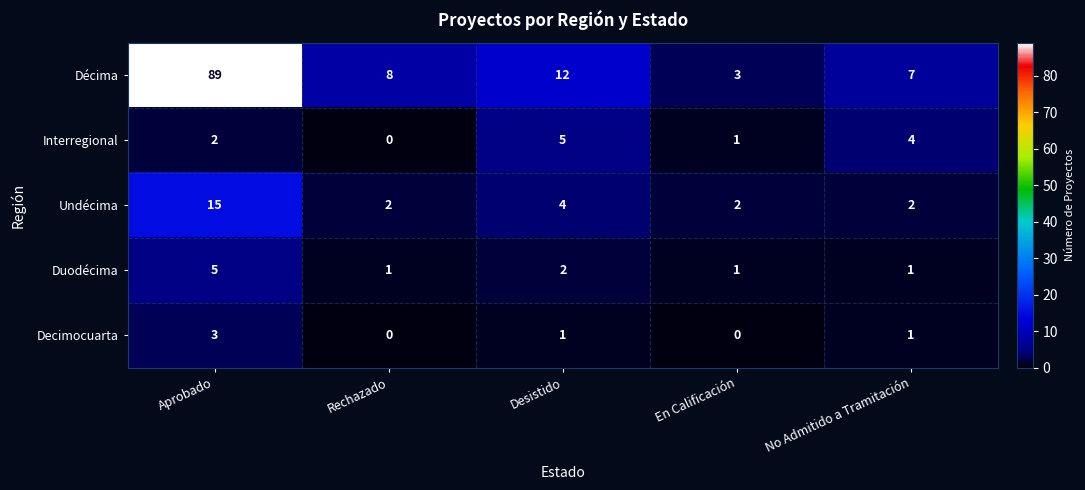

What is the difference between the second highest and second lowest values in the Décima series?

5